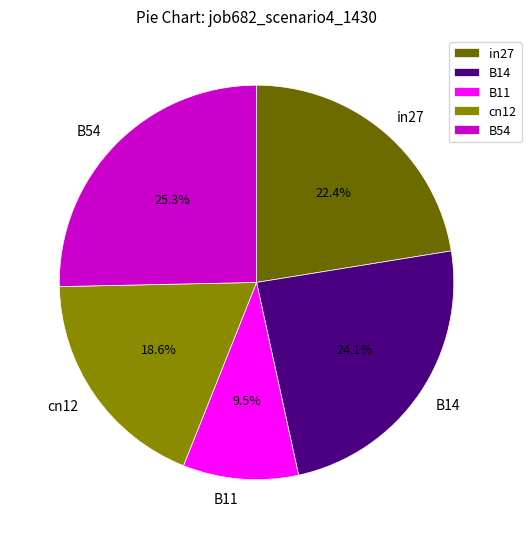

Which slice is the smallest?

B11